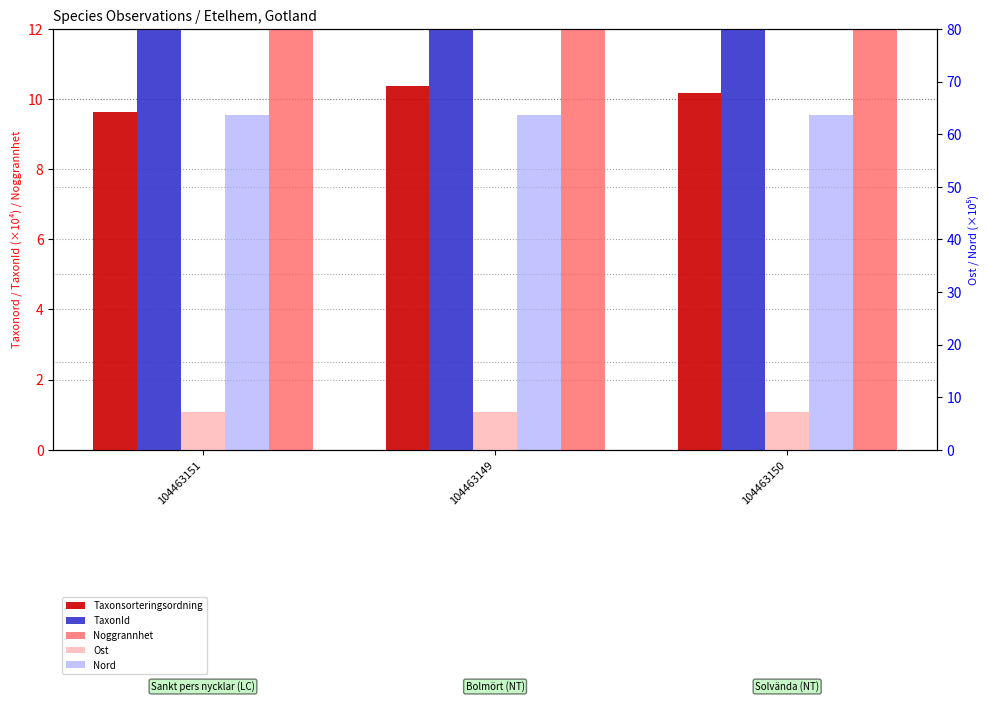

The value of Noggrannhet at 104463150 is 50.0. True or false?

True